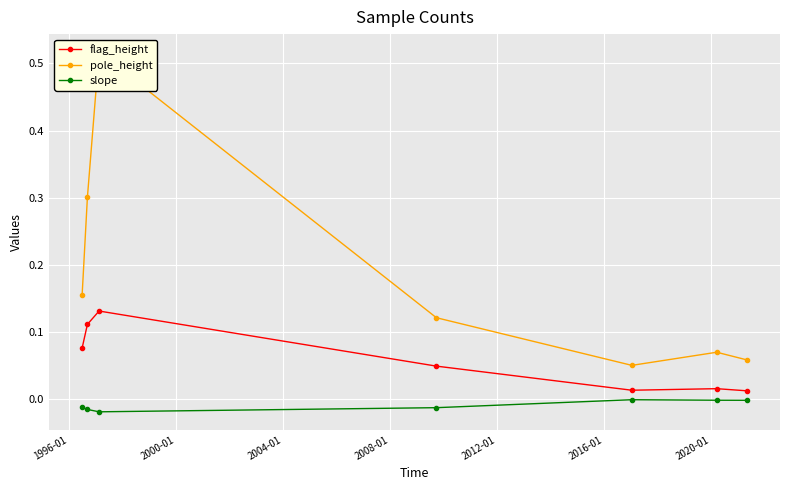

What are all the series names shown in the legend?

flag_height, pole_height, slope